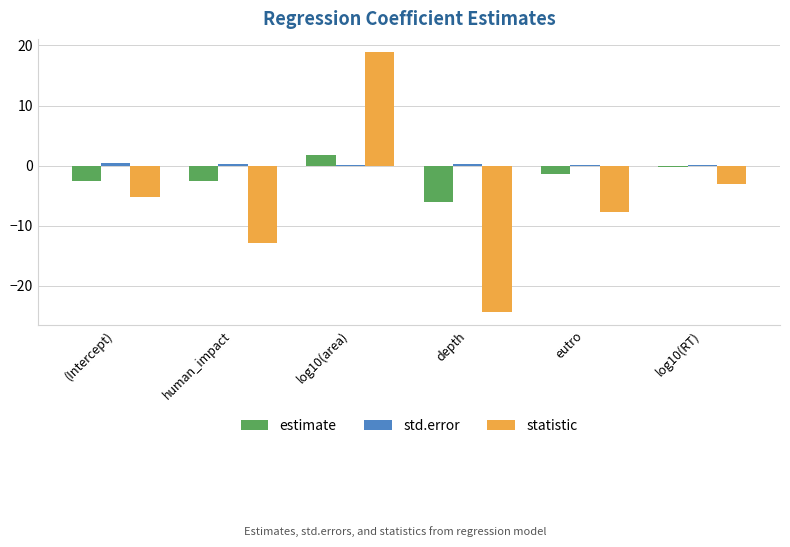

Which series has the largest total across all categories?

std.error